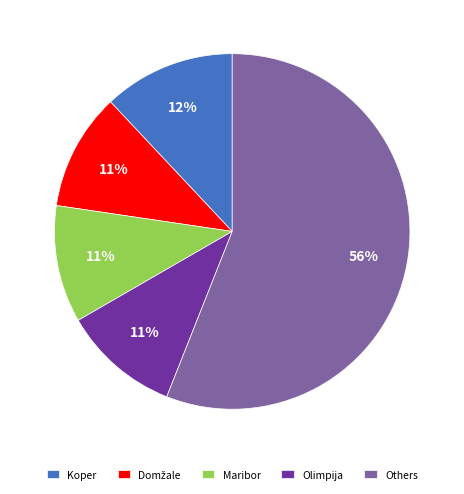

To the nearest percent, what percentage of the pie is Maribor?

11%